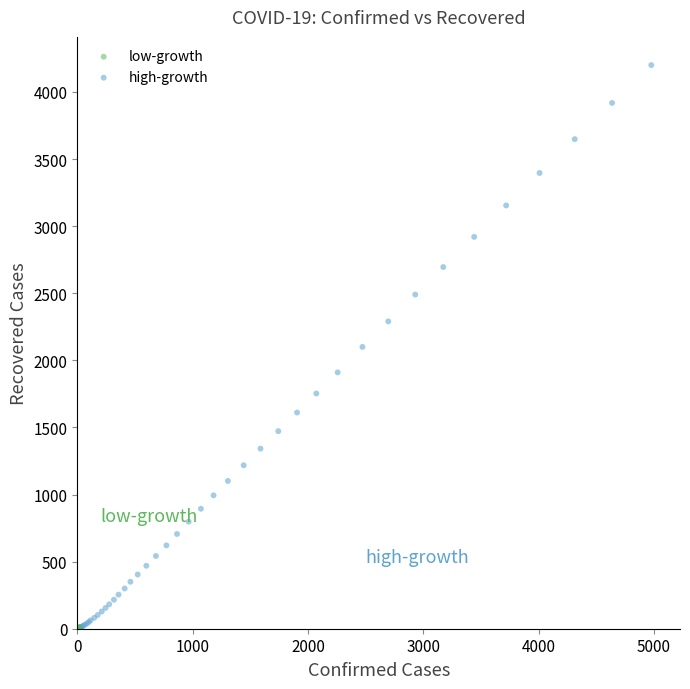

Which series reaches the maximum Y coordinate?

high-growth